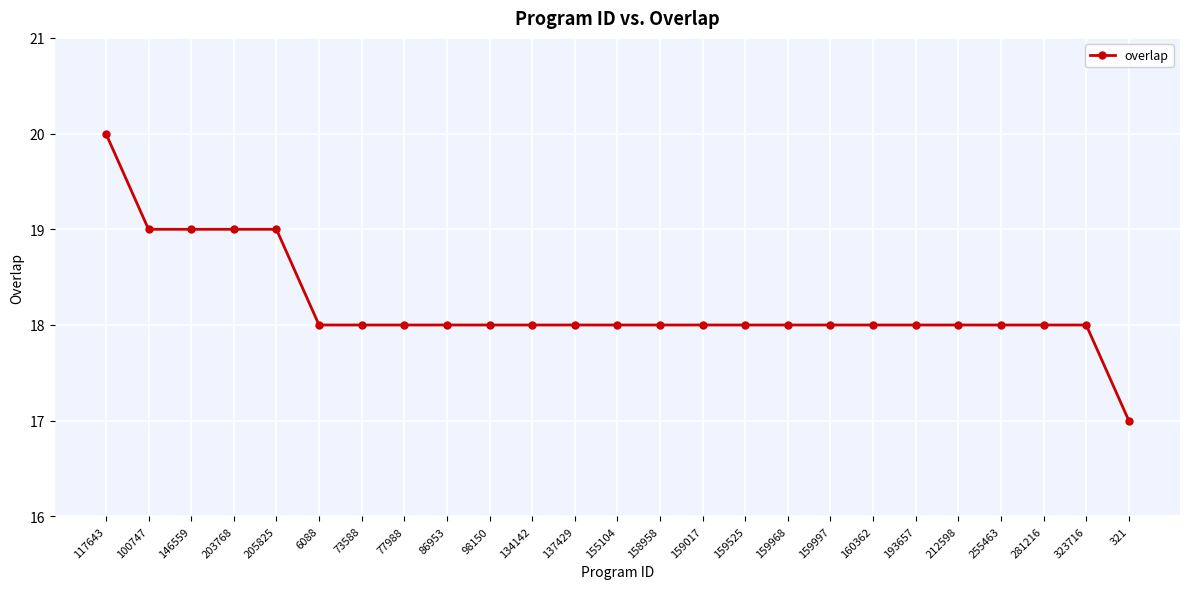

Is it true that the value at 255463 is 18?

True